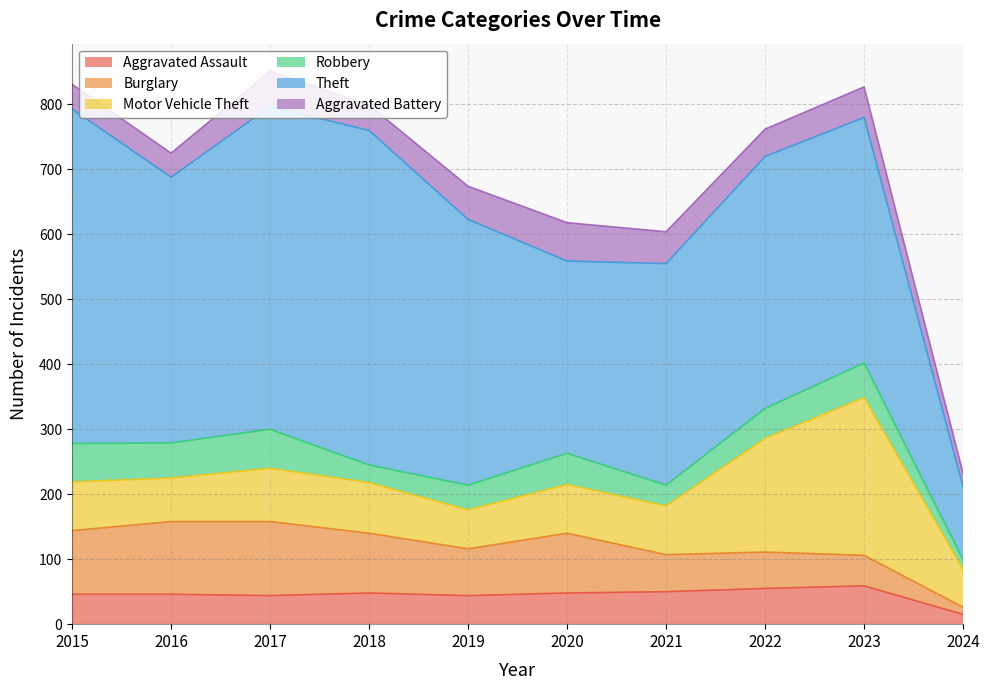

True or false: Aggravated Battery and Theft cross at least once.

False